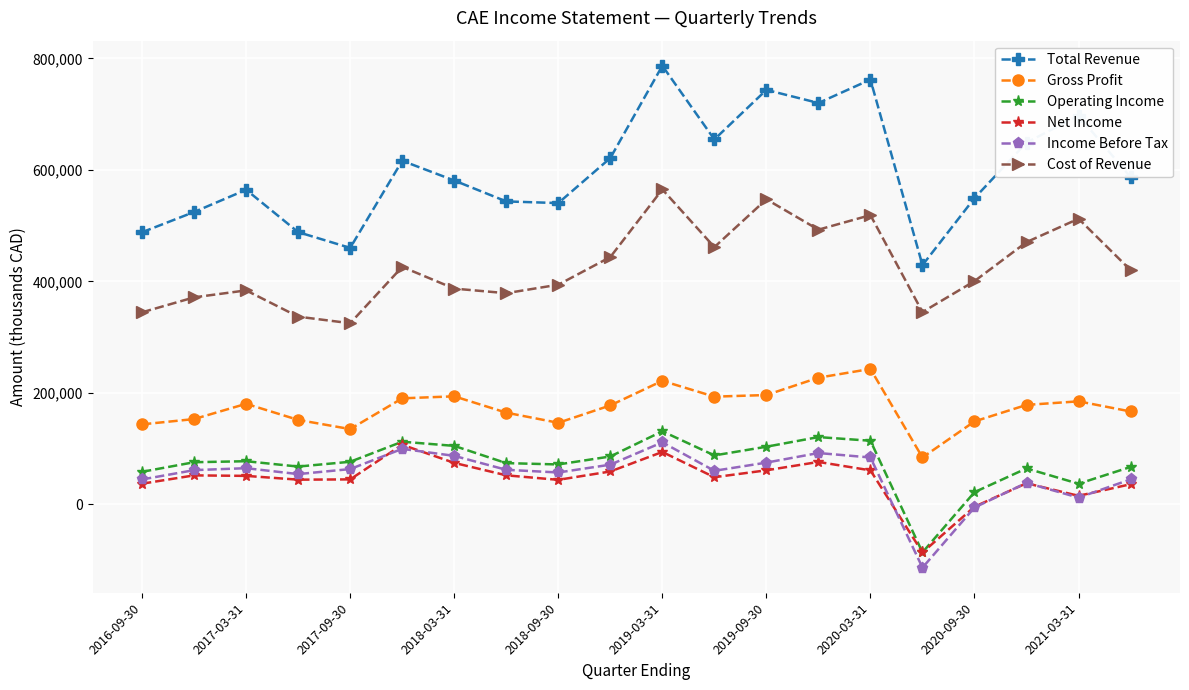

True or false: Net Income and Total Revenue cross at least once.

False